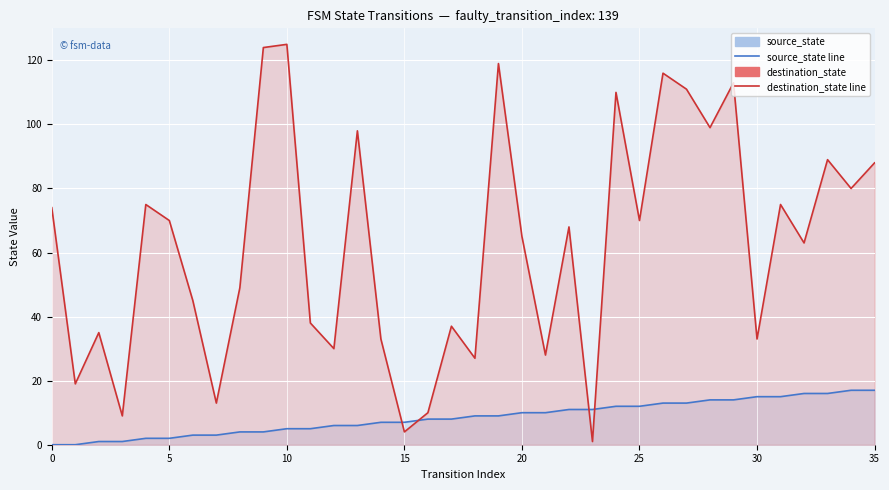

How many values in the destination_state line series are below 68?

18